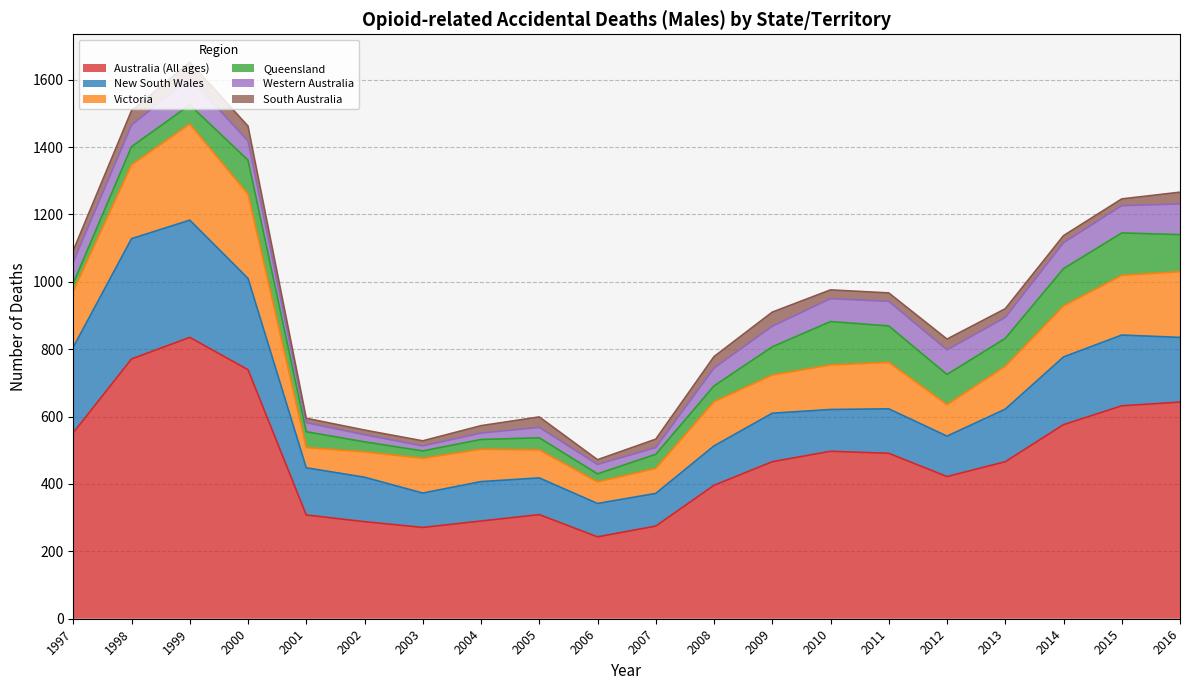

Which has a higher value, 2006 or 2013?

2013